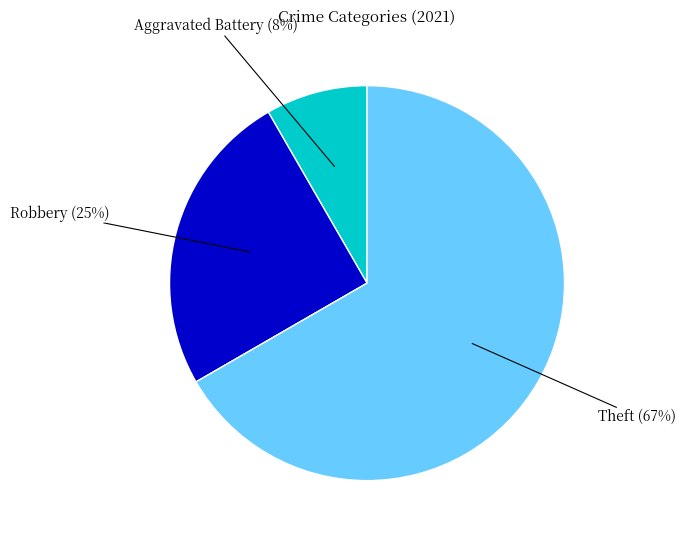

Does any single category account for the majority?

Yes